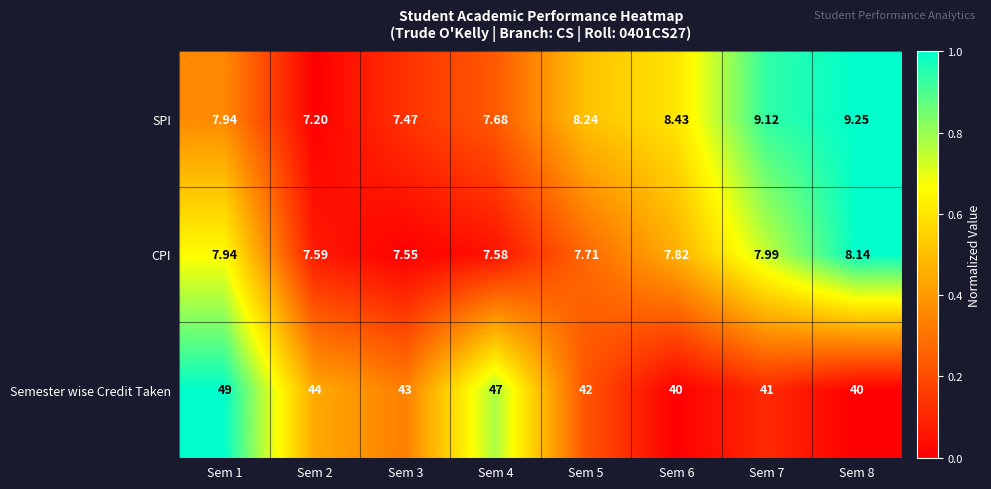

Between Sem 2 and Sem 4, which series saw the biggest shift?

Semester wise Credit Taken